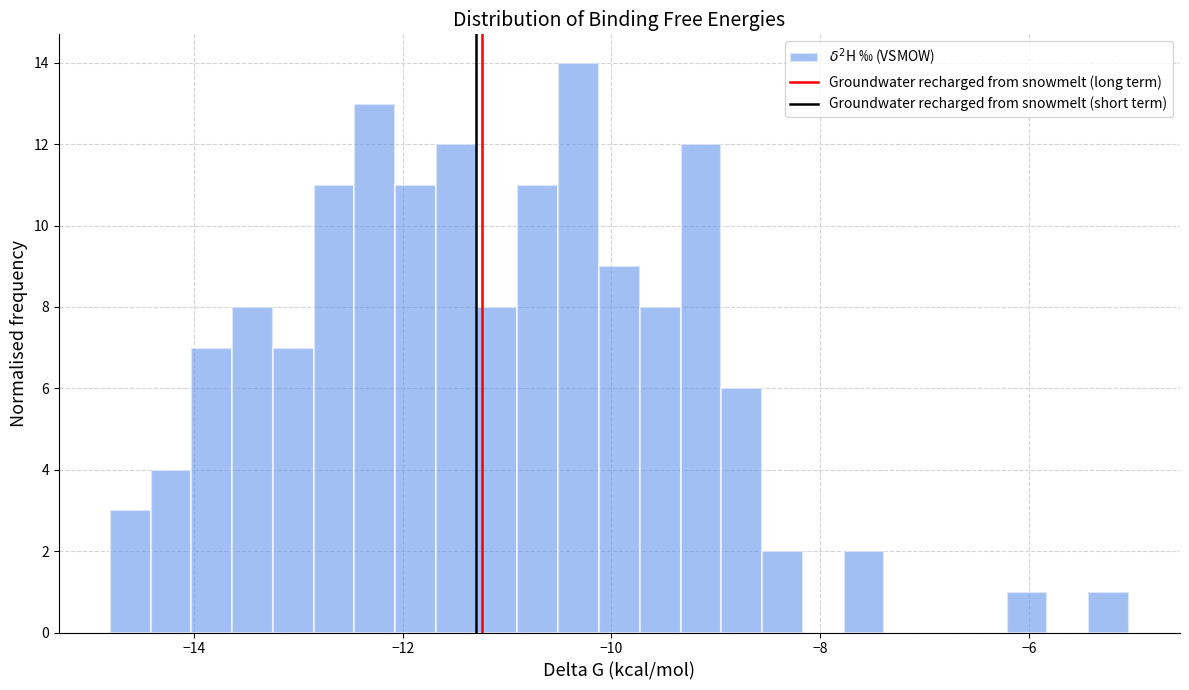

Read against the x-axis, roughly where is the centre of the tallest bar?

-10.4